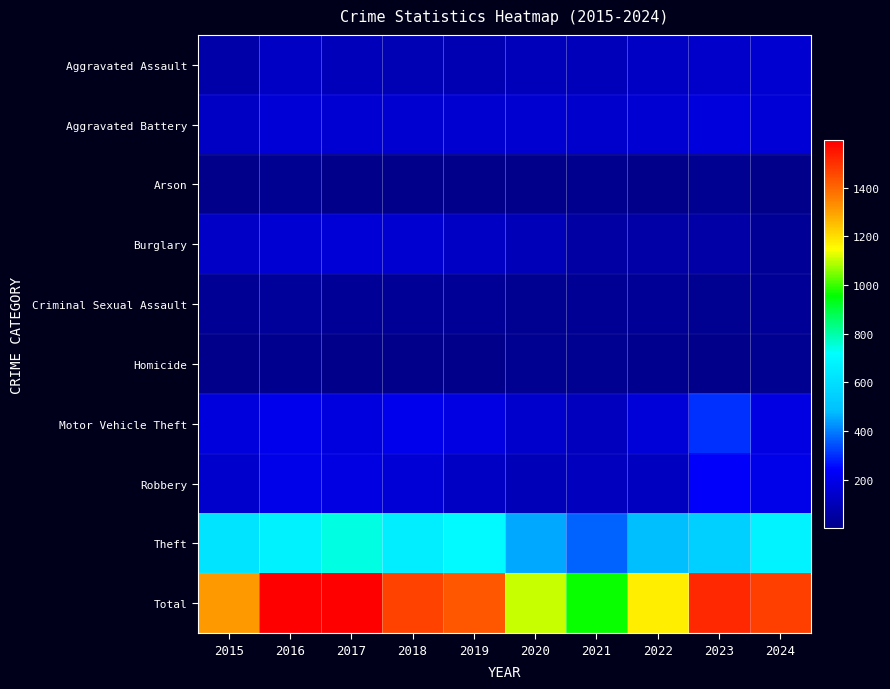

Which series has the largest total across all categories?

Total